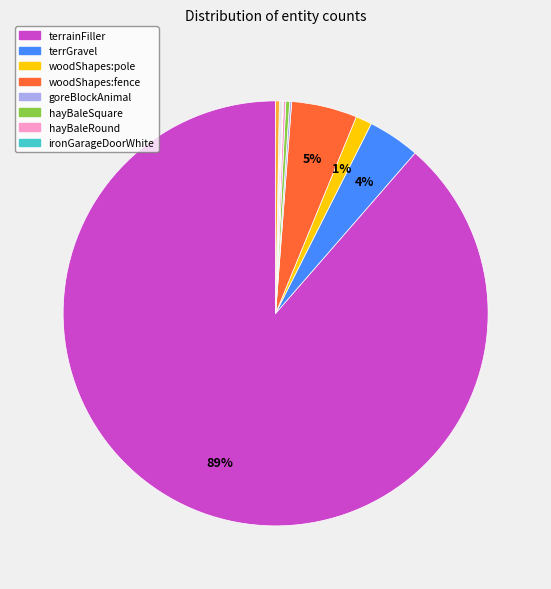

Which category accounts for the majority?

terrainFiller